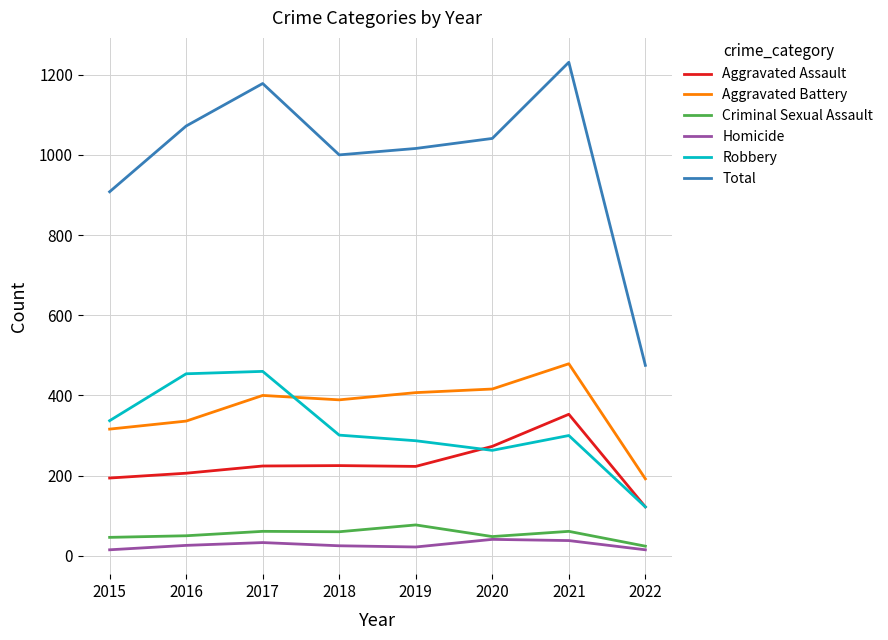

True or false: Aggravated Battery and Homicide intersect in this chart.

False